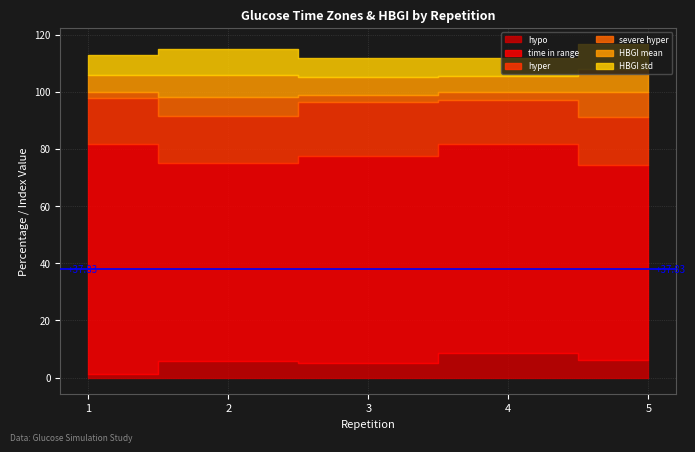

Reading left to right, list all the values displayed in this chart.

hypo: 1=1.3	2=5.9	3=5.0	4=8.7	5=6.3
time in range: 1=80.3	2=69.3	3=72.3	4=73.1	5=67.9
hyper: 1=16.1	2=16.4	3=19.1	4=15.1	5=16.9
severe hyper: 1=2.1	2=6.5	3=2.4	4=2.9	5=8.9
HBGI mean: 1=5.8	2=7.8	3=6.3	4=5.6	5=7.9
HBGI std: 1=7.1	2=9.0	3=6.8	4=6.3	5=8.7